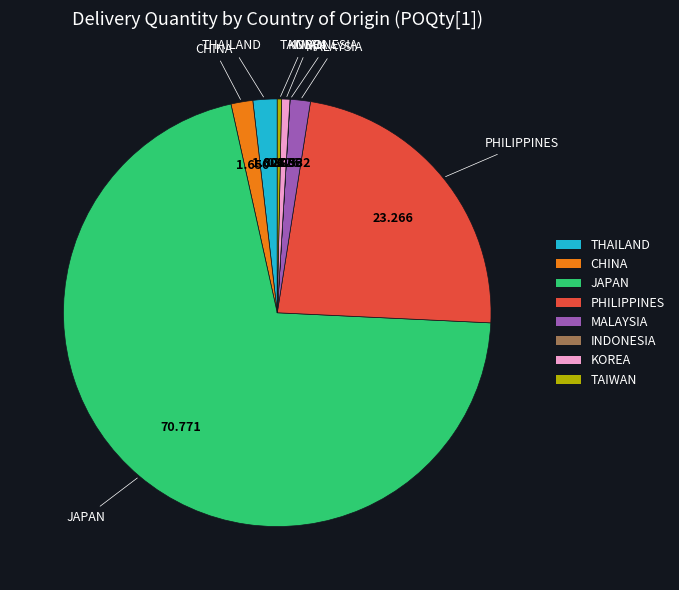

True or false: JAPAN accounts for 42% of the total.

False